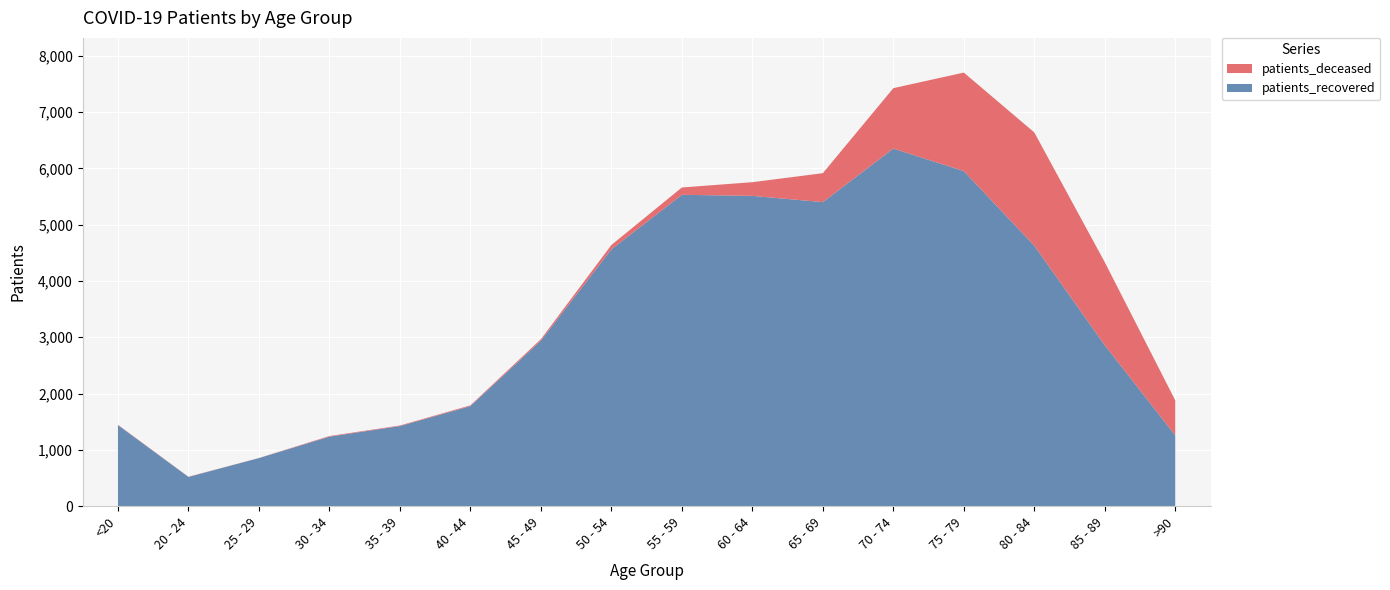

Reading left to right, extract all data points from this chart.

patients_deceased: 6	3	2	11	10	13	26	77	130	243	514	1073	1750	2012	1475	621
patients_recovered: 1440	520	854	1235	1423	1778	2940	4562	5531	5512	5401	6352	5952	4627	2858	1258